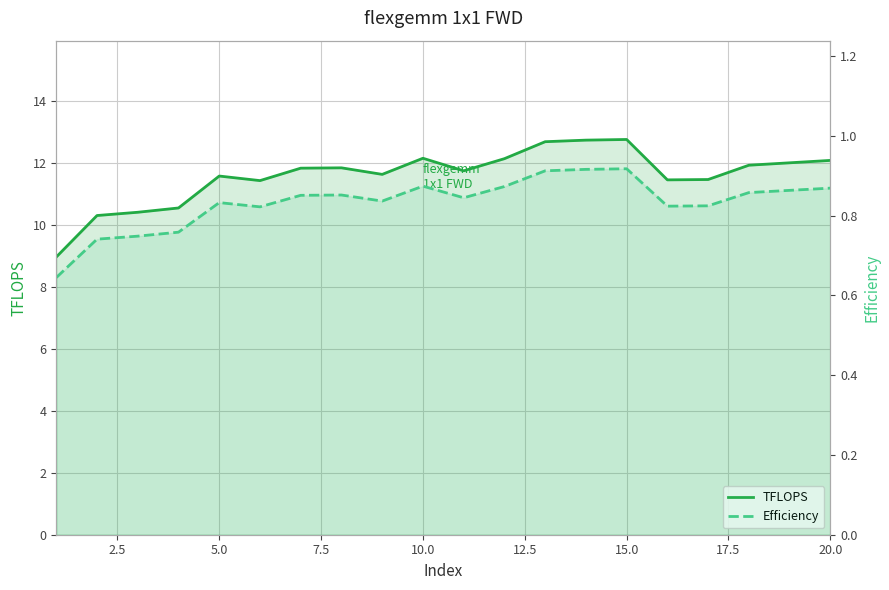

True or false: Efficiency and TFLOPS intersect in this chart.

False